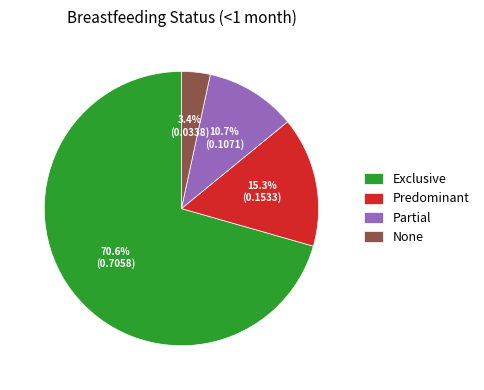

What percentage is the Exclusive slice, to the nearest percent?

71%